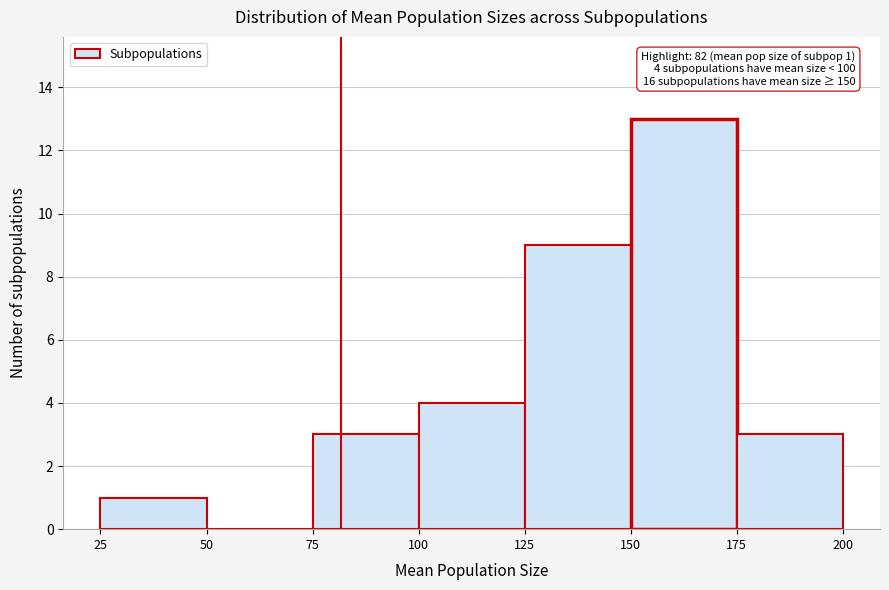

Over which range of the x-axis is the bar tallest?

150 to 175